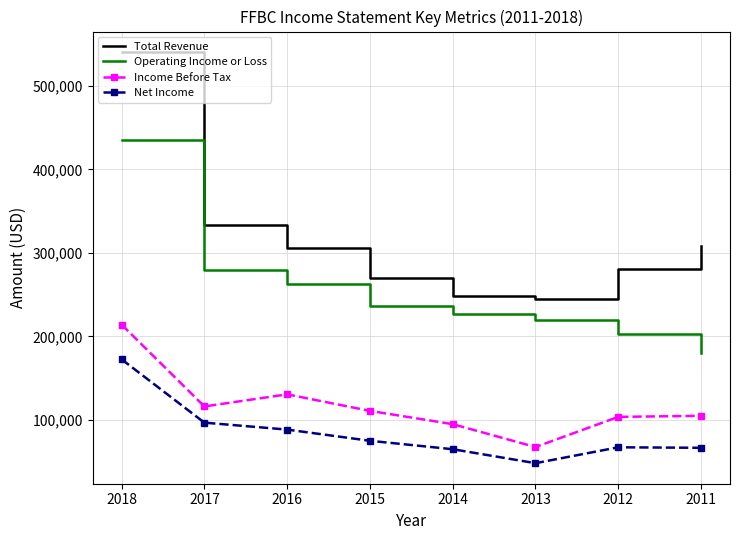

At which label is Operating Income or Loss closest to 307600?

2017